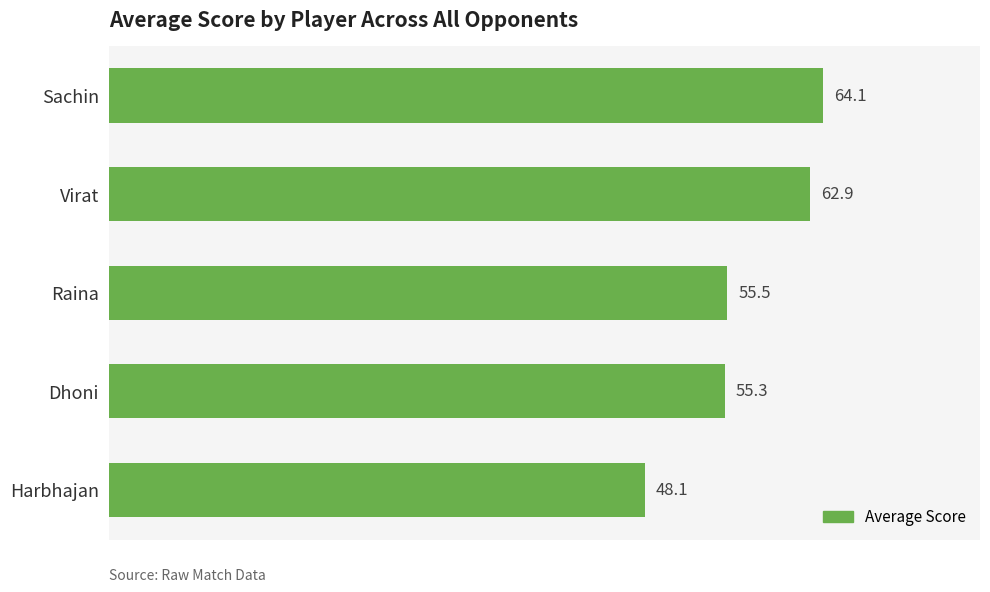

List the labels in order of value, smallest first.

Harbhajan, Dhoni, Raina, Virat, Sachin